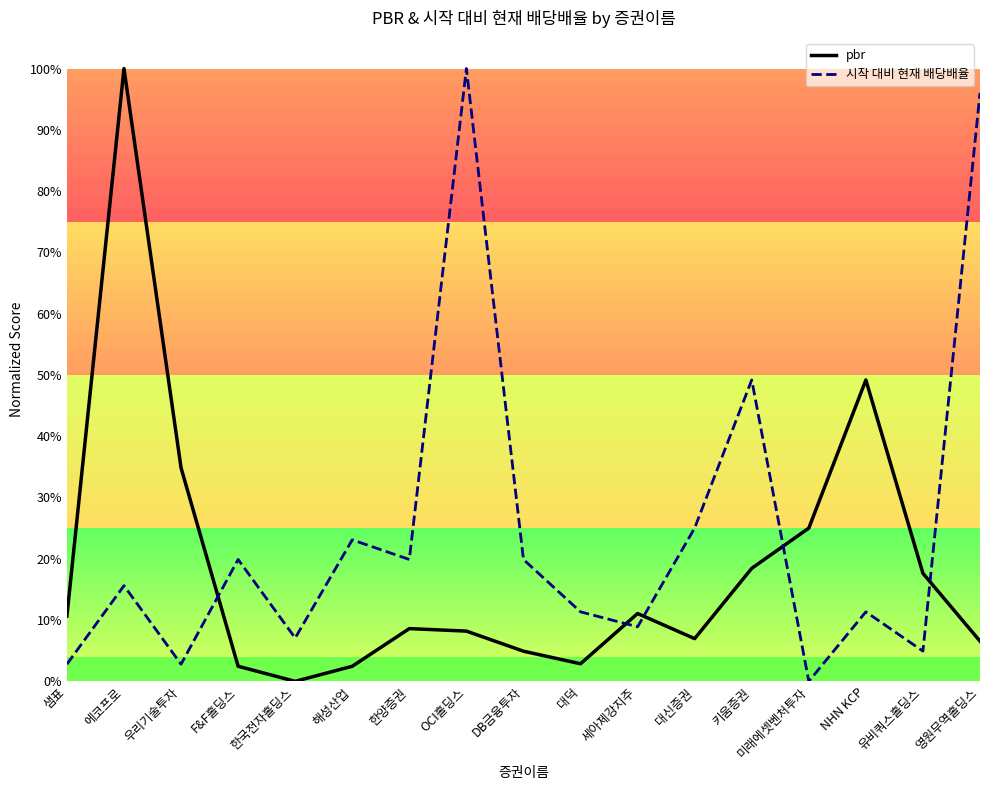

At which label does 시작 대비 현재 배당배율 reach its peak?

OCI홀딩스